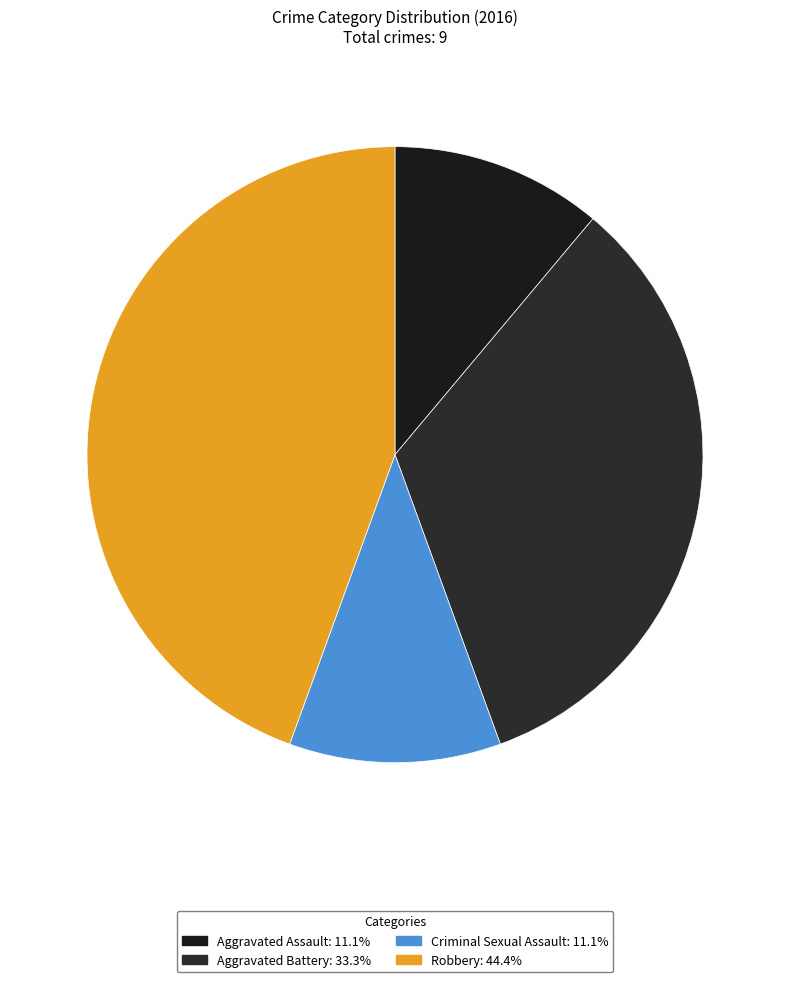

To the nearest percent, what is the combined percentage of Aggravated Assault and Criminal Sexual Assault?

22%